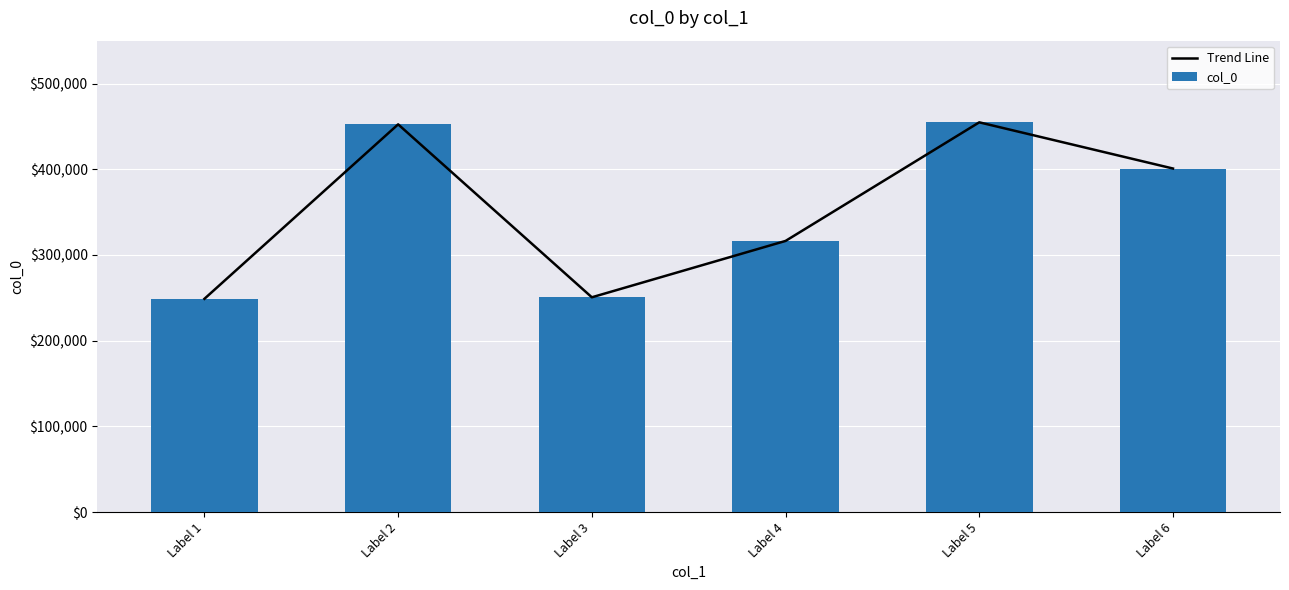

At which label is col_0 closest to 351816?

Label 4